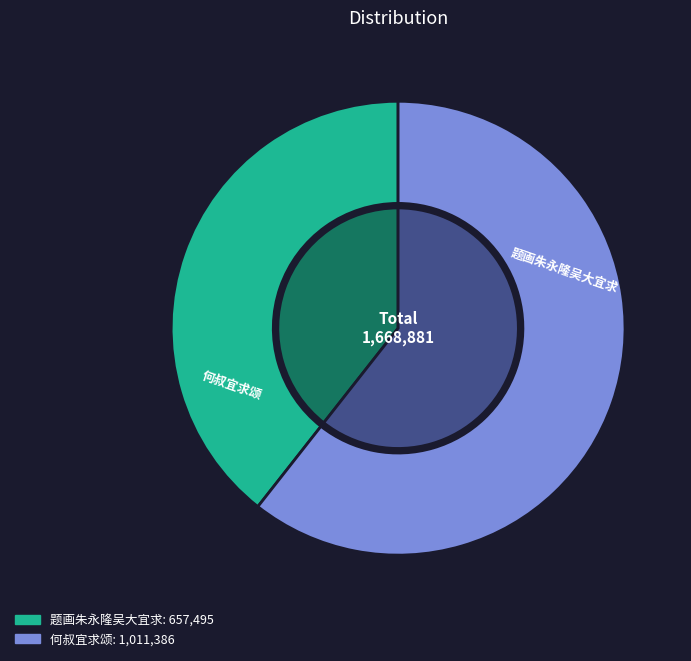

To the nearest percent, what portion does 何叔宜求颂 represent?

61%